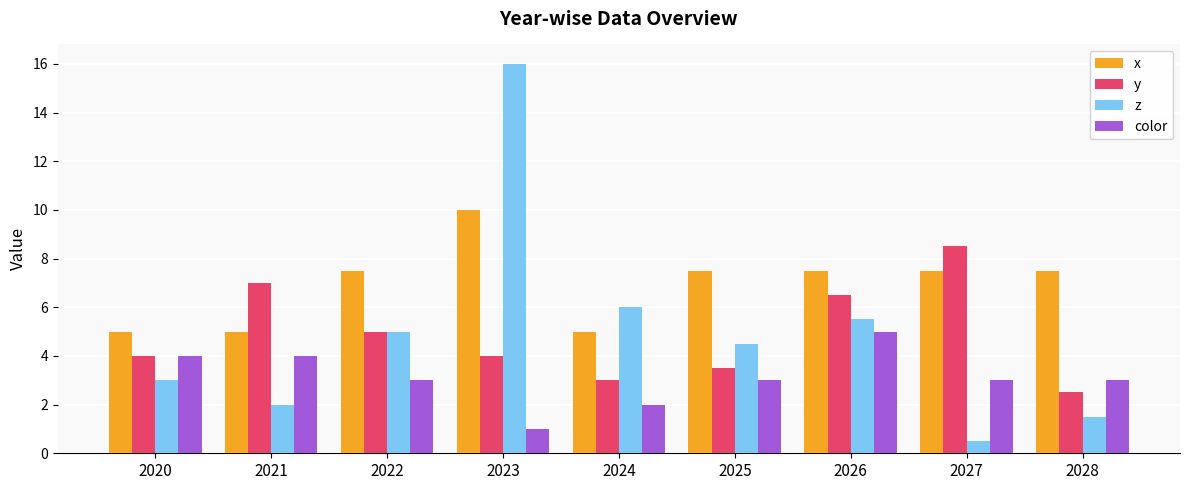

At how many categories does at least one series exceed 3?

9